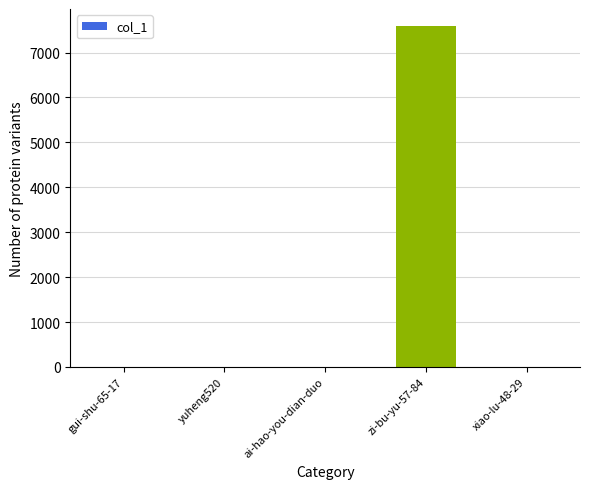

How many distinct data groups are displayed?

1